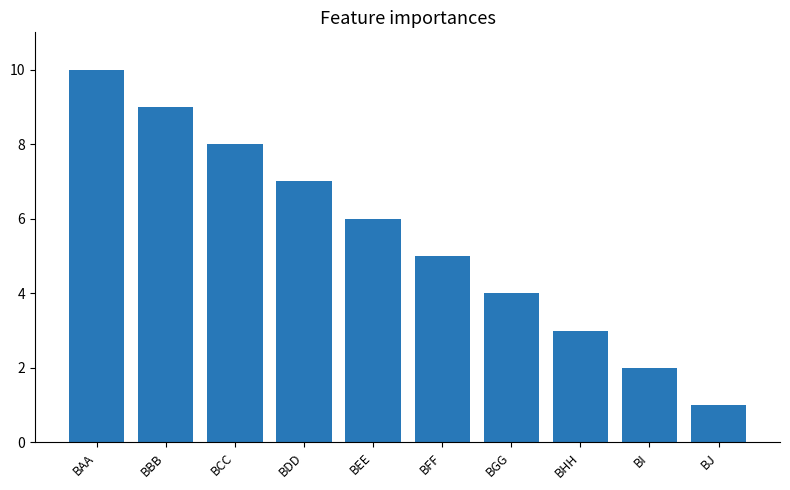

What is the sum of the values at BI and BFF?

7